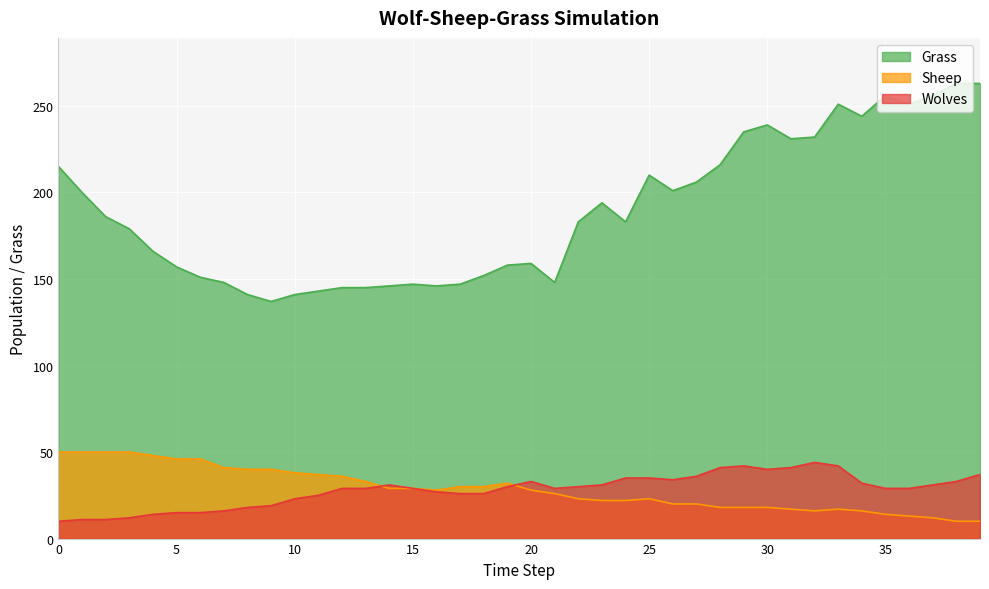

Reading left to right, list all the values displayed in this chart.

Grass: 0=215	1=200	2=186	3=179	4=166	5=157	6=151	7=148	8=141	9=137	10=141	11=143	12=145	13=145	14=146	15=147	16=146	17=147	18=152	19=158	20=159	21=148	22=183	23=194	24=183	25=210	26=201	27=206	28=216	29=235	30=239	31=231	32=232	33=251	34=244	35=256	36=251	37=256	38=263	39=263
Sheep: 0=50	1=50	2=50	3=50	4=48	5=46	6=46	7=41	8=40	9=40	10=38	11=37	12=36	13=33	14=29	15=29	16=28	17=30	18=30	19=32	20=28	21=26	22=23	23=22	24=22	25=23	26=20	27=20	28=18	29=18	30=18	31=17	32=16	33=17	34=16	35=14	36=13	37=12	38=10	39=10
Wolves: 0=10	1=11	2=11	3=12	4=14	5=15	6=15	7=16	8=18	9=19	10=23	11=25	12=29	13=29	14=31	15=29	16=27	17=26	18=26	19=30	20=33	21=29	22=30	23=31	24=35	25=35	26=34	27=36	28=41	29=42	30=40	31=41	32=44	33=42	34=32	35=29	36=29	37=31	38=33	39=37